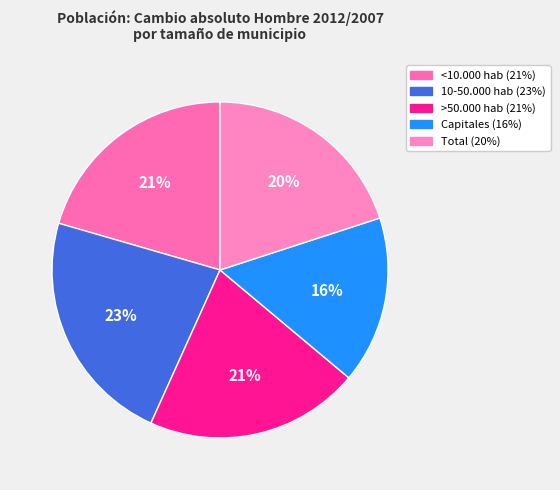

How many slices are in this pie chart?

5